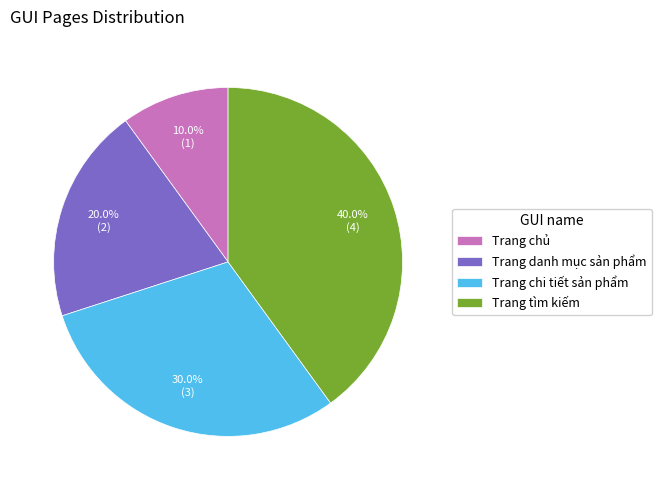

To the nearest percent, what portion does Trang danh mục sản phẩm represent?

20%